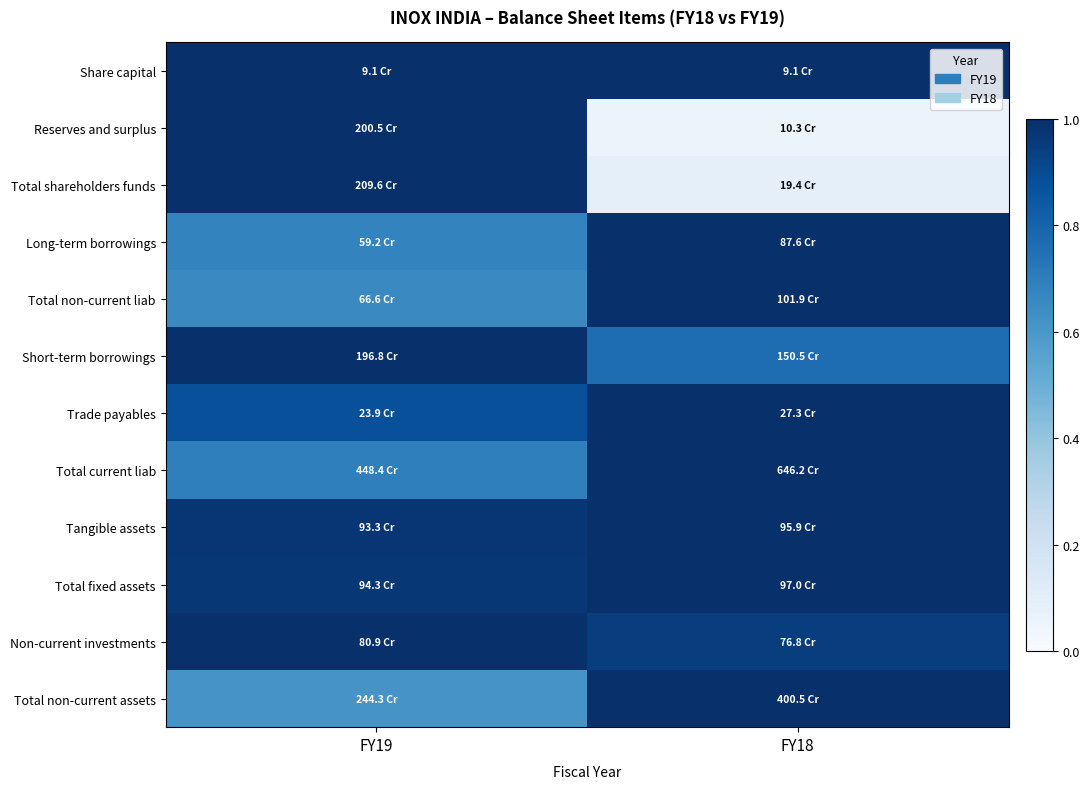

At which category does the chart reach its minimum across all series?

FY18